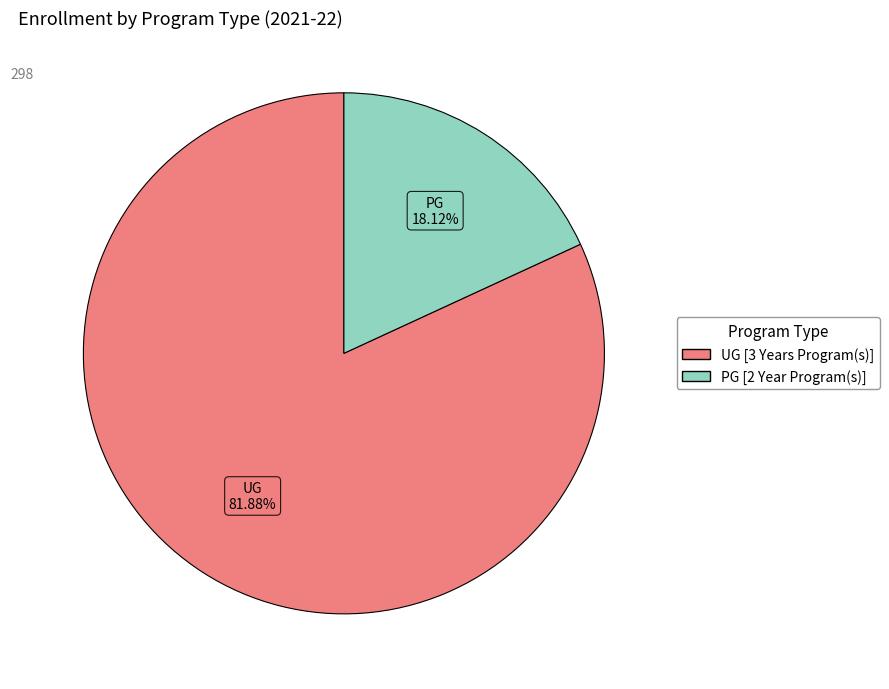

To the nearest percent, what is the combined percentage of PG [2 Year Program(s)] and UG [3 Years Program(s)]?

100%